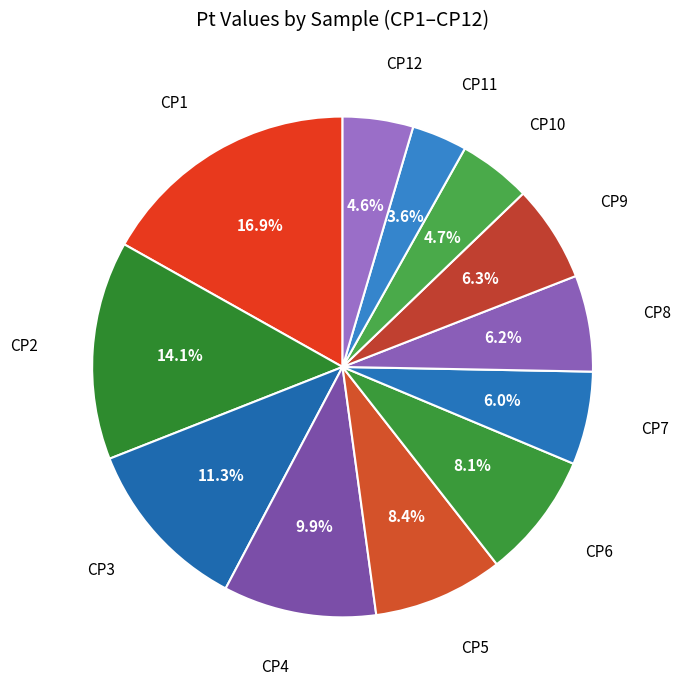

Count the number of slices in the pie.

12